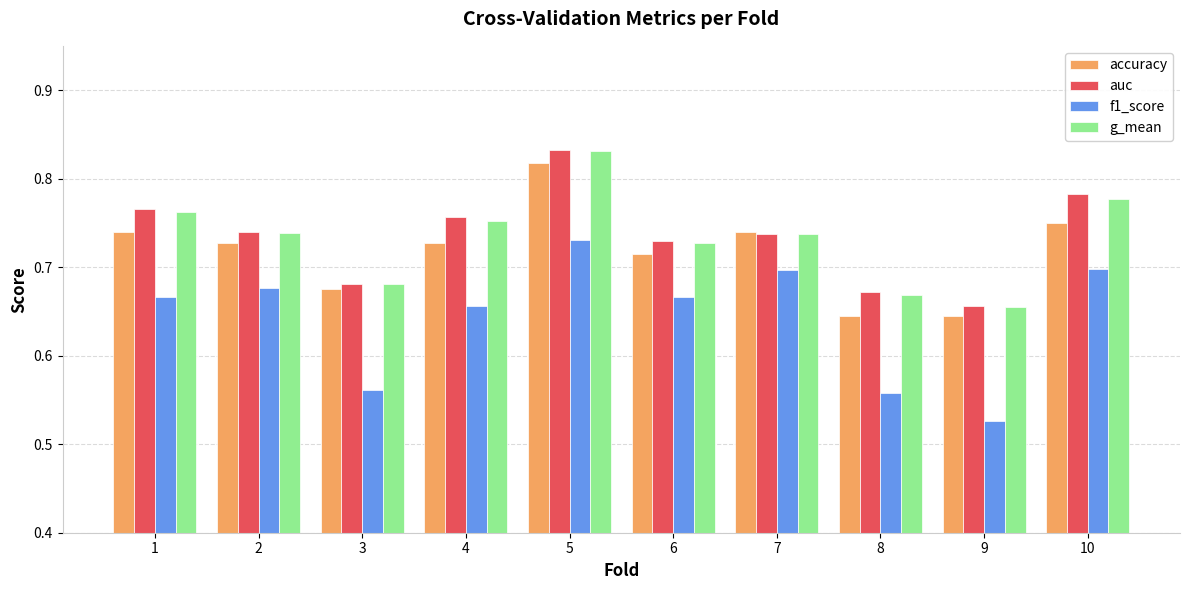

Is the value of g_mean at 5 greater than the value of f1_score at 9?

Yes